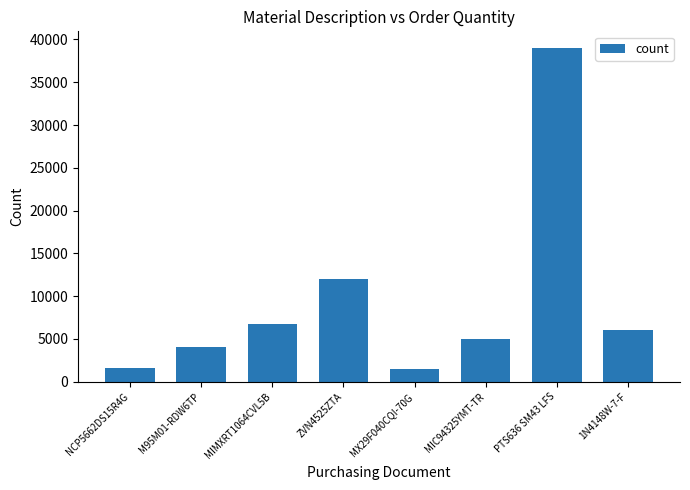

Is it true that the value at NCP5662DS15R4G is 1600?

True